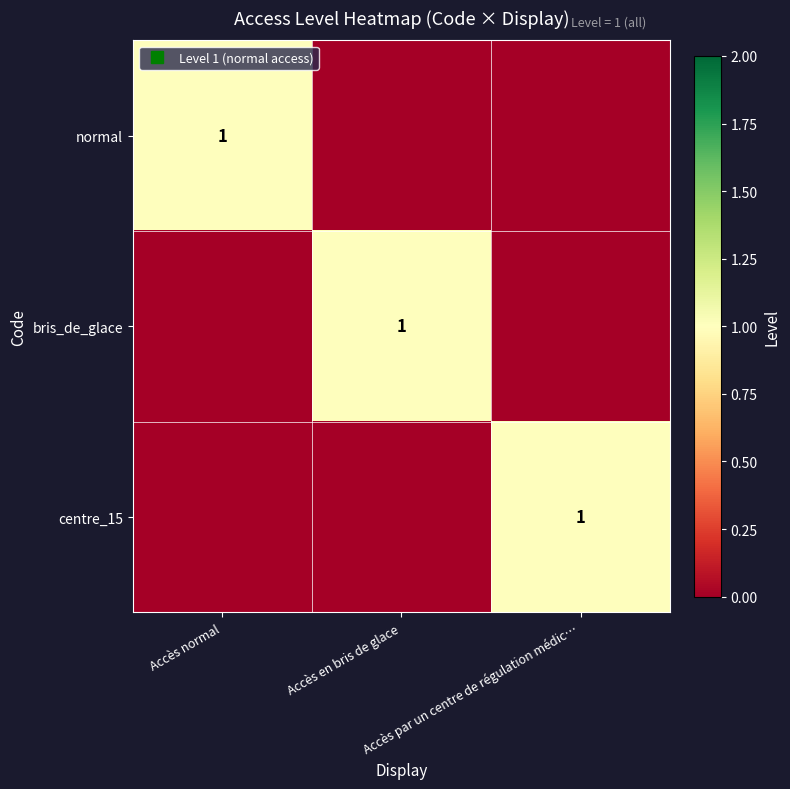

Between Accès par un centre de régulation médic… and Accès normal, which is larger?

Accès normal